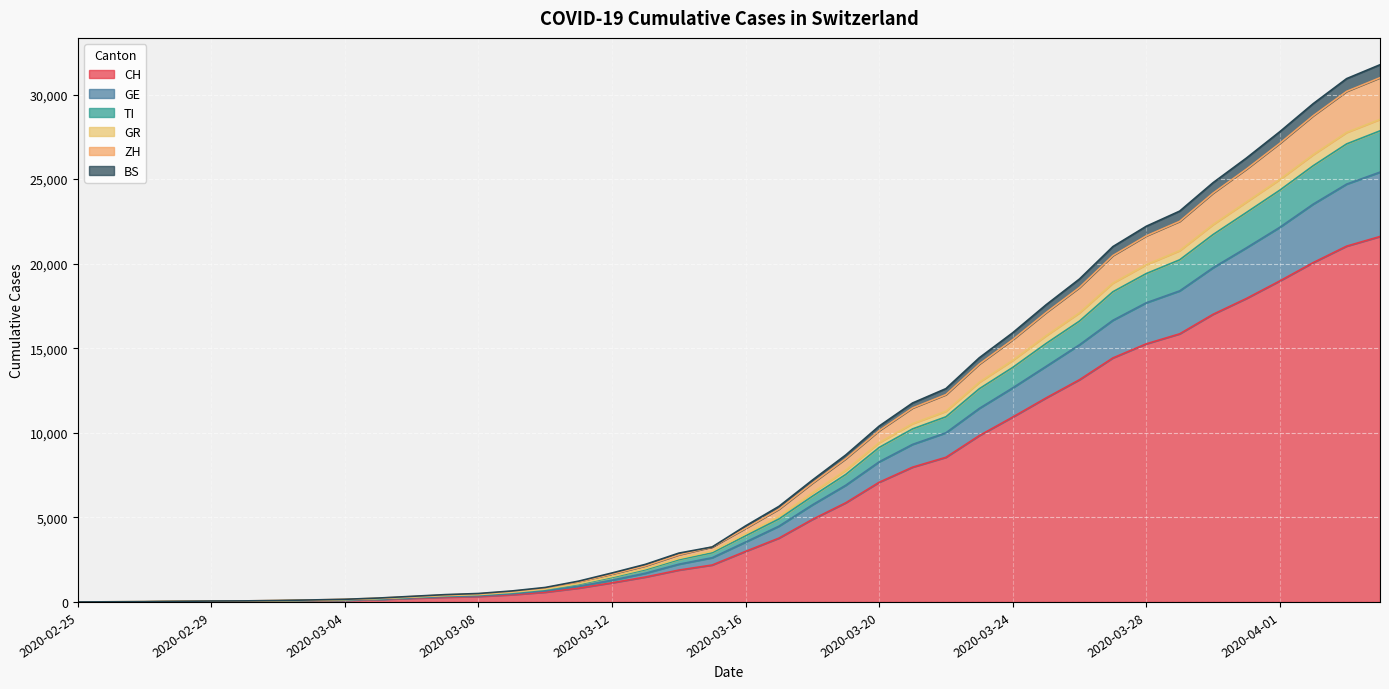

What are all the series names shown in the legend?

CH, GE, TI, GR, ZH, BS